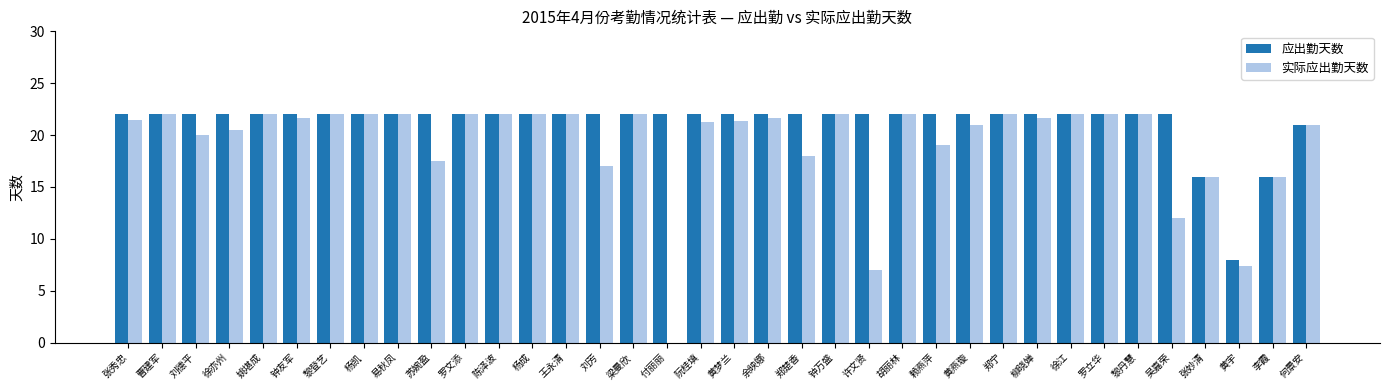

What is the sum of all 实际应出勤天数 values?

693.4